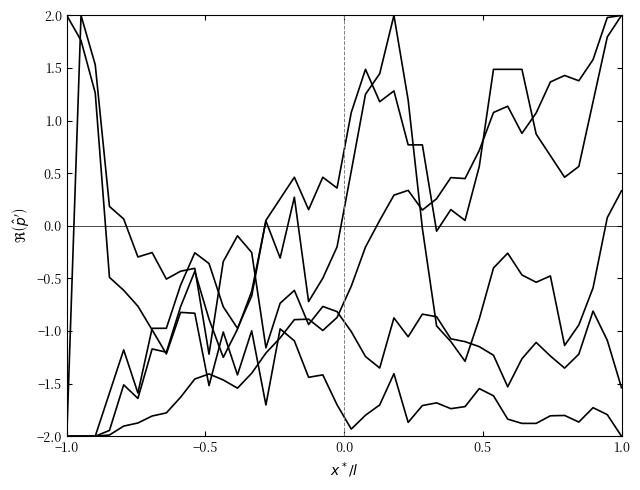

Is this an area chart (filled region under the line)?

No